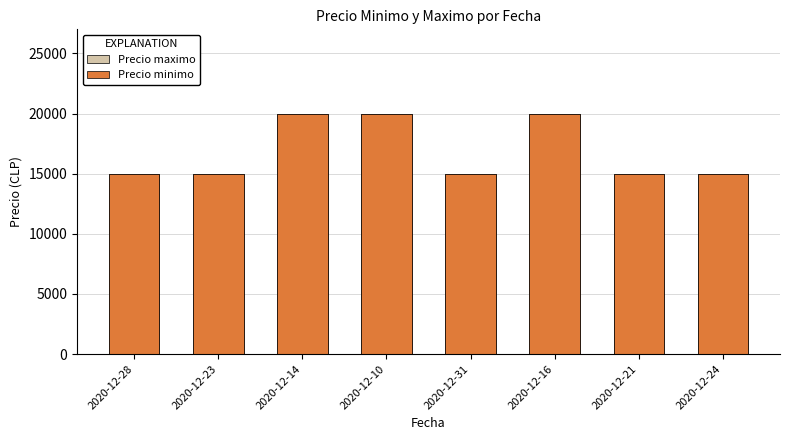

What are all the series names shown in the legend?

Precio maximo, Precio minimo